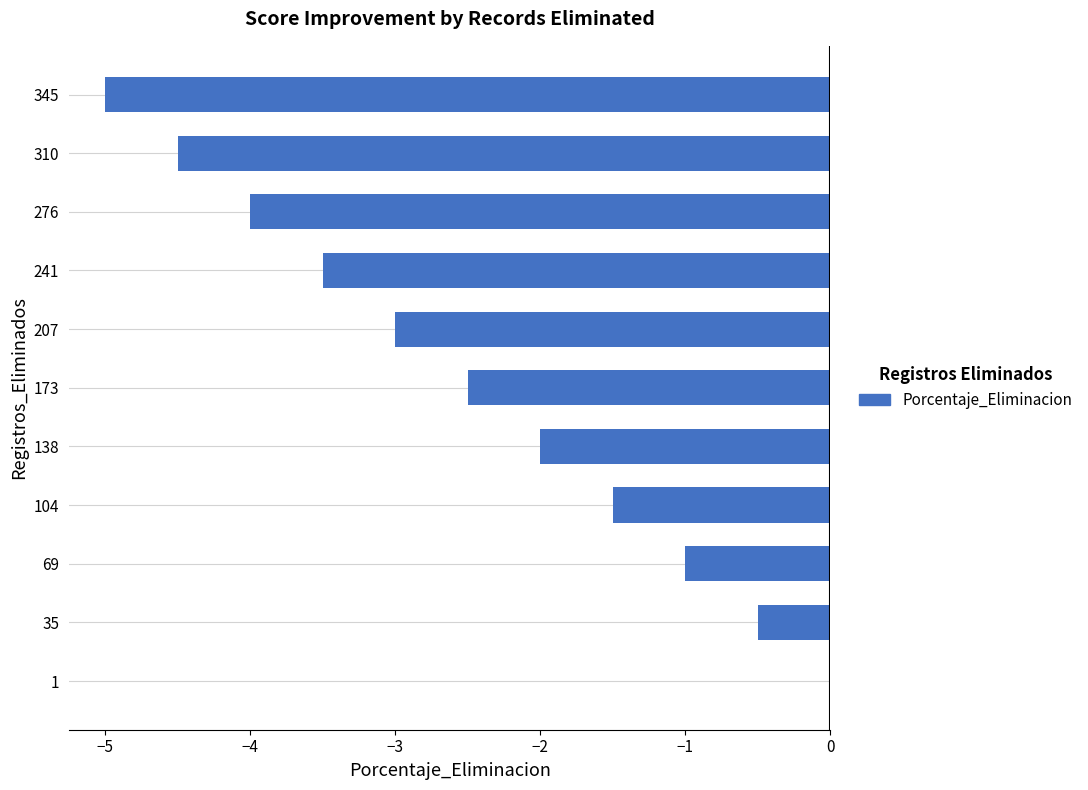

Reading bottom to top, list all the values displayed in this chart.

1=0.0	35=-0.5	69=-1.0	104=-1.5	138=-2.0	173=-2.5	207=-3.0	241=-3.5	276=-4.0	310=-4.5	345=-5.0